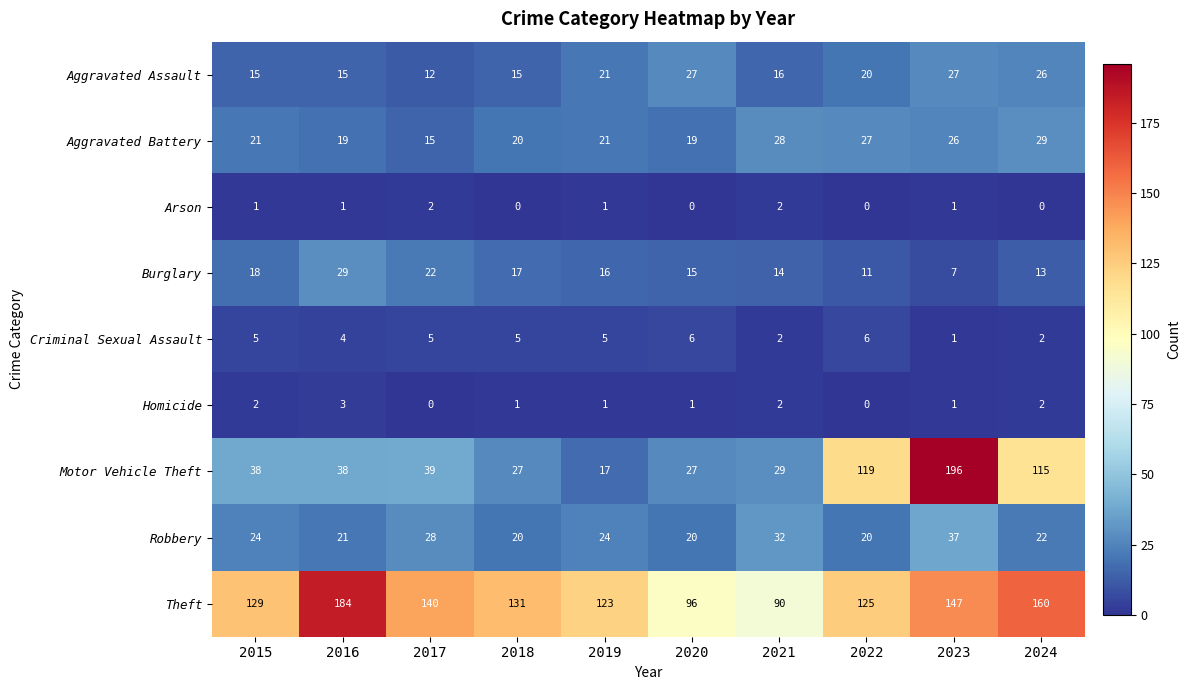

What is the approximate value of Aggravated Battery at 2020, to the nearest 10?

20